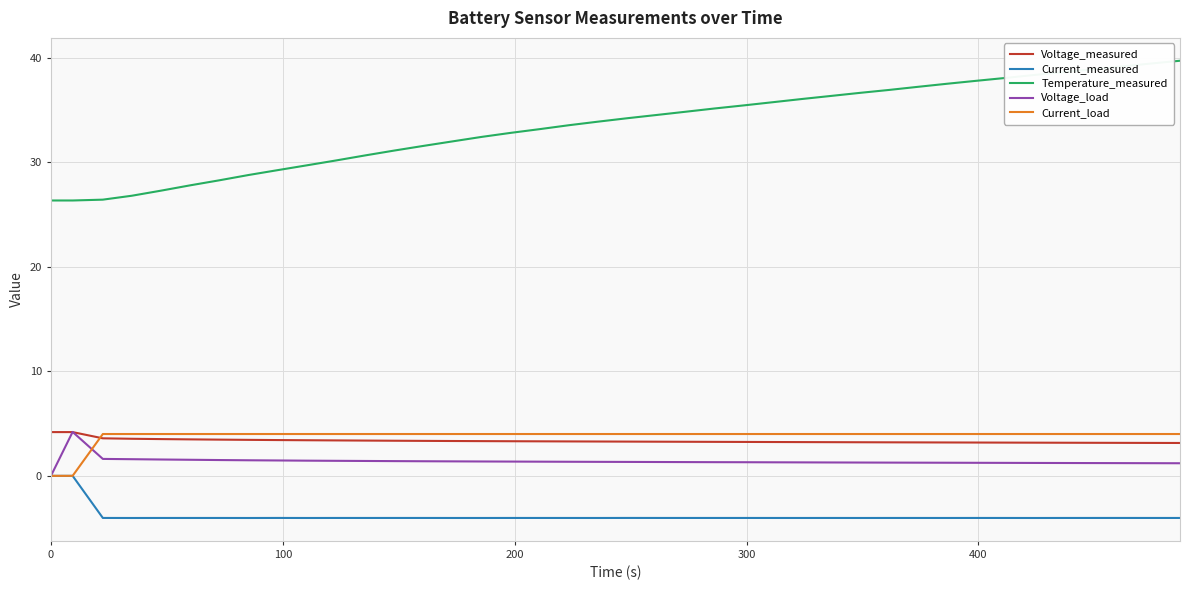

What is the maximum value shown in the chart?

39.7